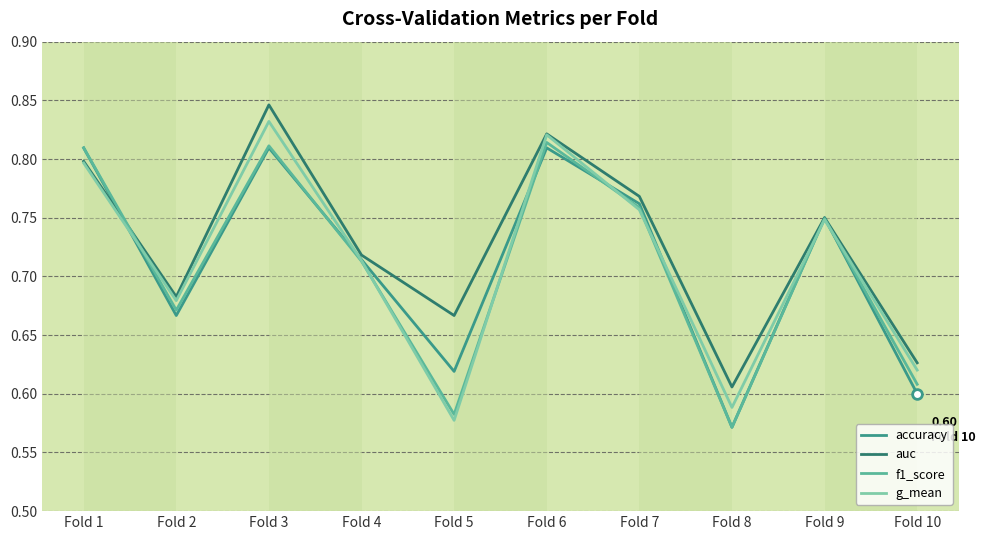

What is the difference between the auc values at Fold 3 and Fold 7?

0.1